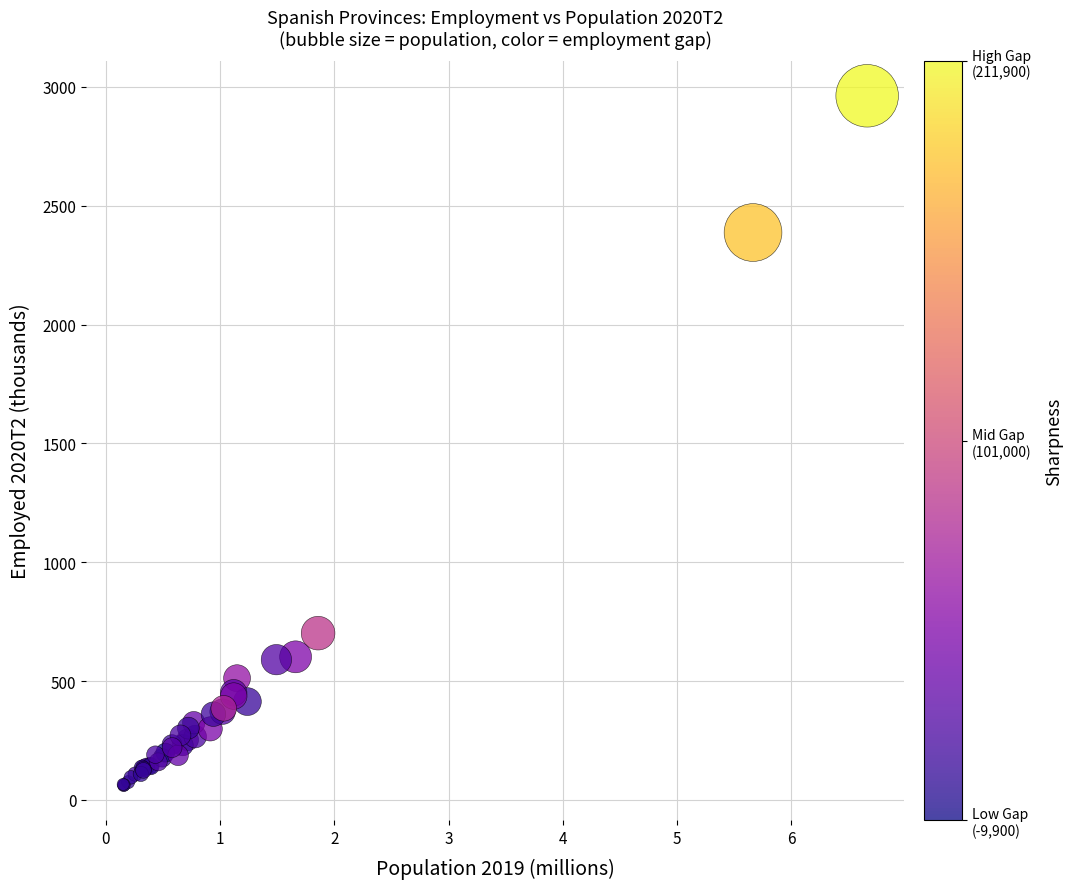

What Y value in the scatter plot is closest to 1511?

701.6